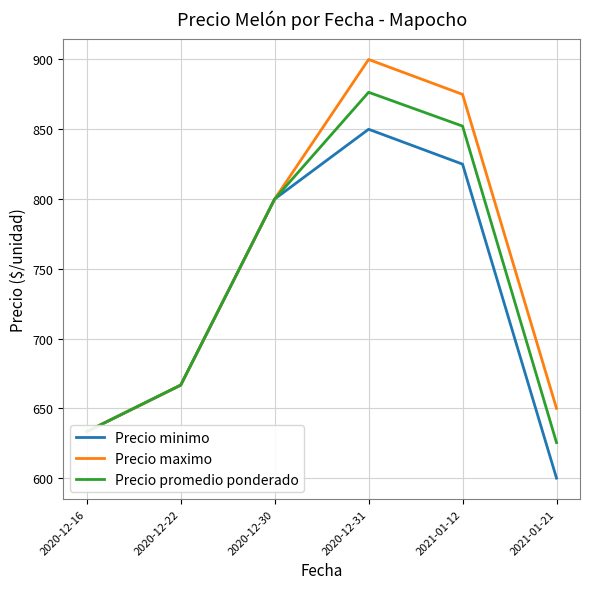

True or false: Precio promedio ponderado and Precio minimo intersect in this chart.

False